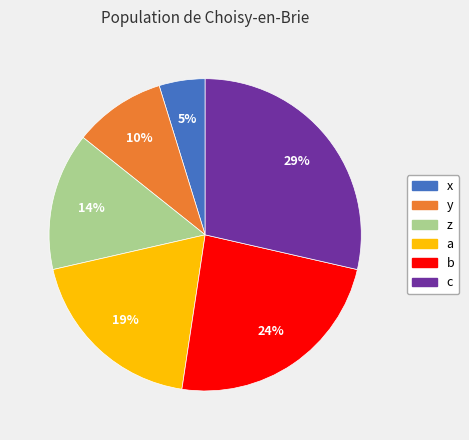

To the nearest percent, what percentage of the pie is a?

19%